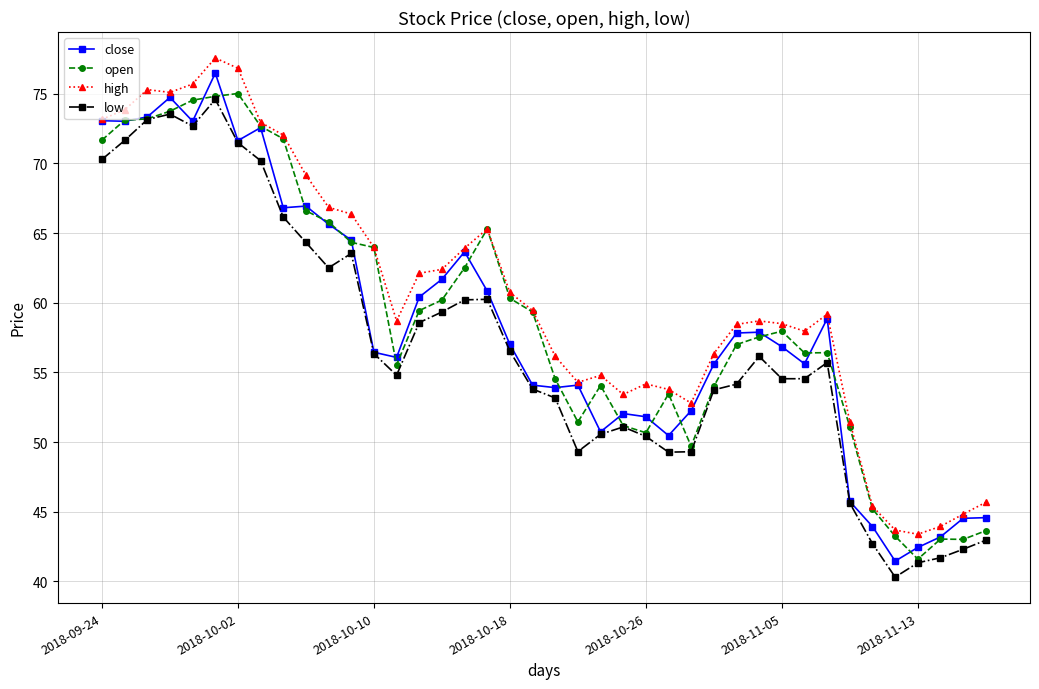

What is the maximum value for open?

75.0